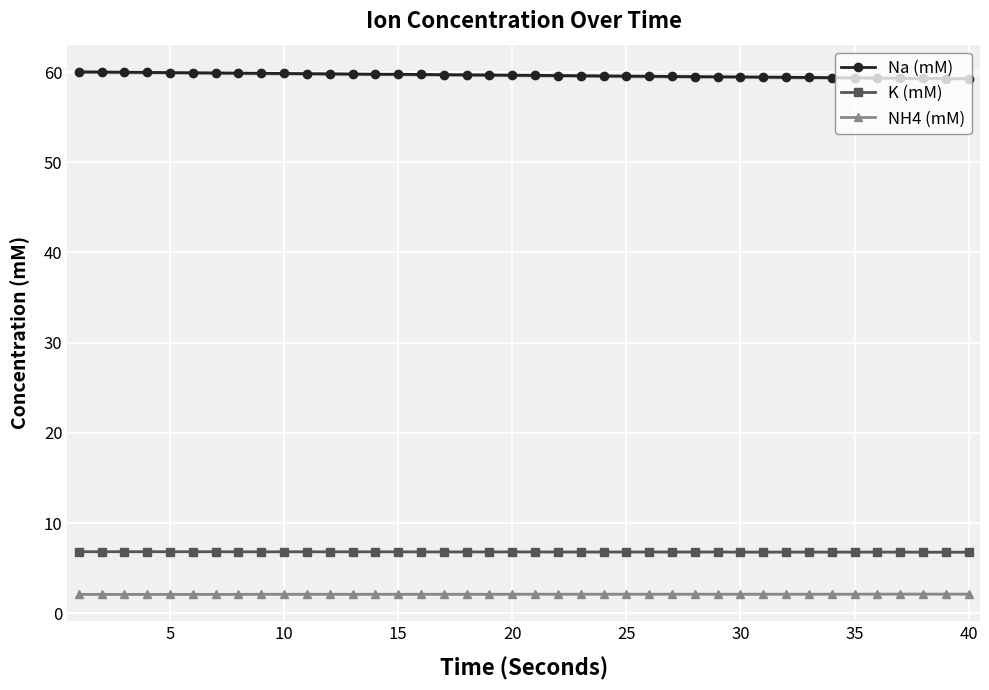

What are all the series names shown in the legend?

Na (mM), K (mM), NH4 (mM)